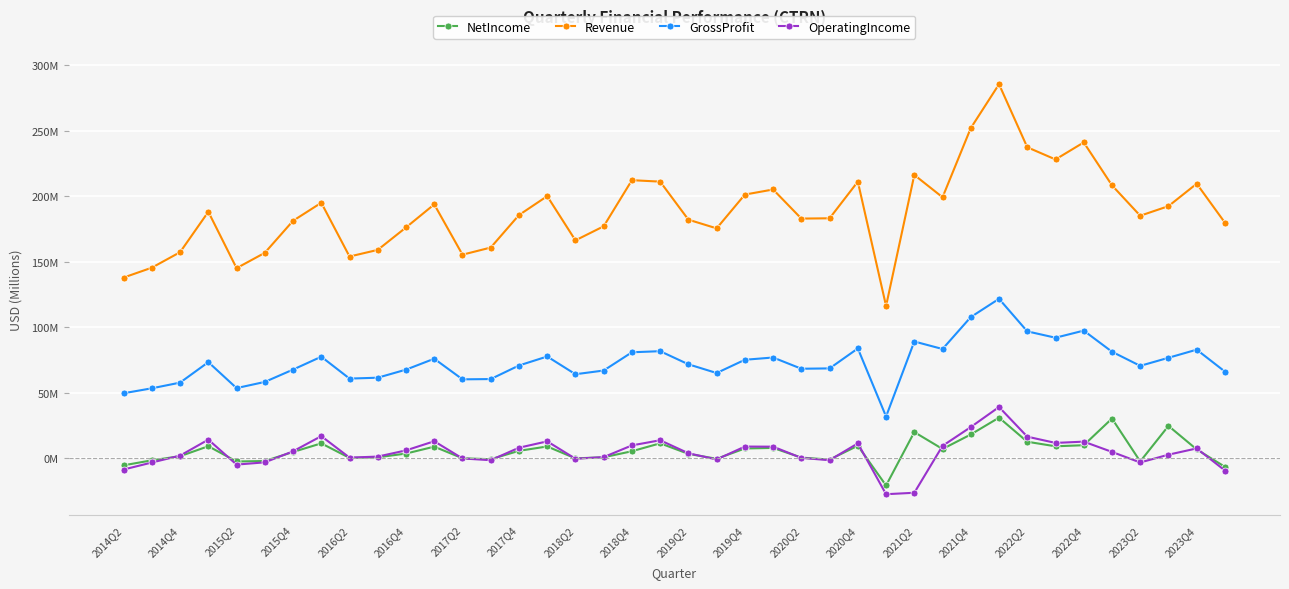

Reading left to right, transcribe all the data shown in this chart.

NetIncome: -5.5	-1.7	1.5	9.1	-2.6	-2.2	4.7	11.3	0.2	0.6	3.5	8.7	-0.1	-0.8	5.5	8.9	-0.2	0.6	5.2	11.3	3.2	-0.5	7.3	7.8	0.4	-1.1	9.4	-20.9	19.9	7.0	18.0	30.9	12.5	9.0	9.8	30.2	-2.5	24.6	6.6	-6.6
Revenue: 137.8	145.4	157.2	188.0	145.0	156.7	181.1	194.9	153.9	158.9	176.1	193.7	155.3	160.7	185.5	200.0	166.2	176.9	212.1	211.0	182.0	175.4	201.2	205.0	182.8	183.1	211.0	116.1	216.2	199.1	251.9	285.4	237.3	228.0	241.0	208.2	185.0	192.3	209.5	179.7
GrossProfit: 49.5	53.3	57.6	73.2	53.4	58.2	67.6	77.4	60.7	61.4	67.5	75.9	60.1	60.3	70.7	77.6	64.0	66.8	80.8	81.6	71.6	64.9	75.1	76.8	68.2	68.5	83.7	31.8	89.0	83.3	107.6	121.6	96.7	91.9	97.3	81.2	70.4	76.6	82.8	66.0
OperatingIncome: -8.7	-3.3	1.9	14.1	-4.9	-3.2	5.2	16.8	0.4	1.2	5.9	12.9	-0.3	-1.6	7.9	12.8	-0.5	0.8	9.7	13.6	3.7	-1.0	8.8	8.7	0.1	-1.6	11.3	-27.6	-26.4	9.3	23.7	39.0	16.4	11.6	12.6	4.7	-3.3	2.6	7.4	-9.5